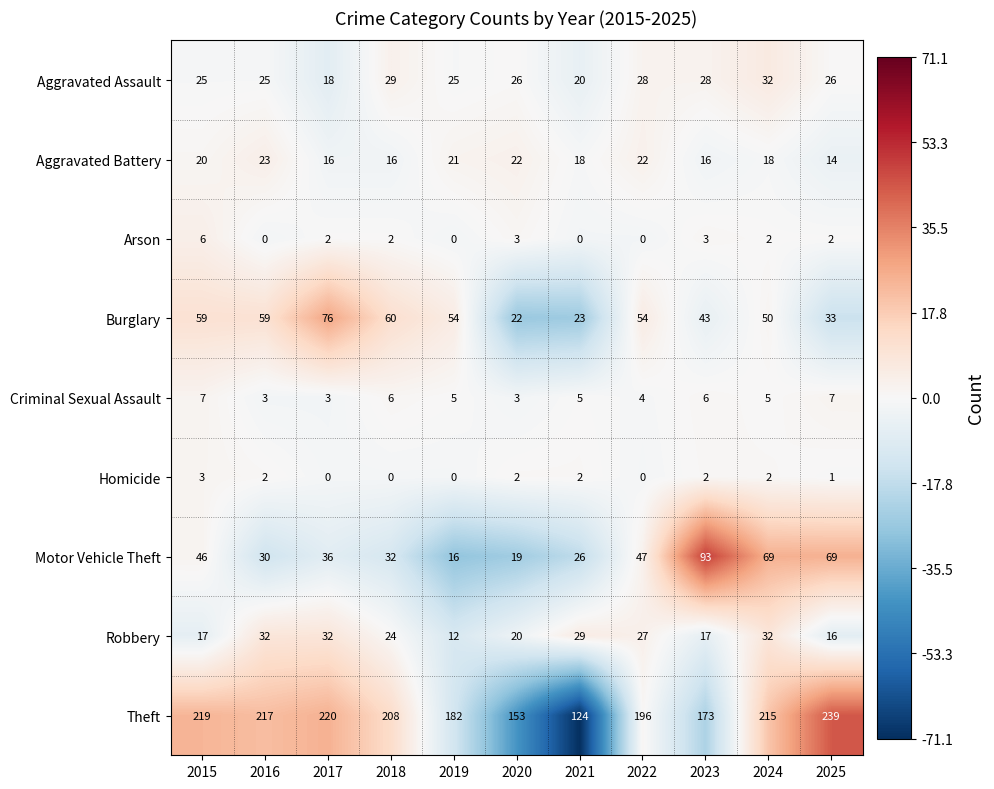

What is the total value across all series at 2023?

381